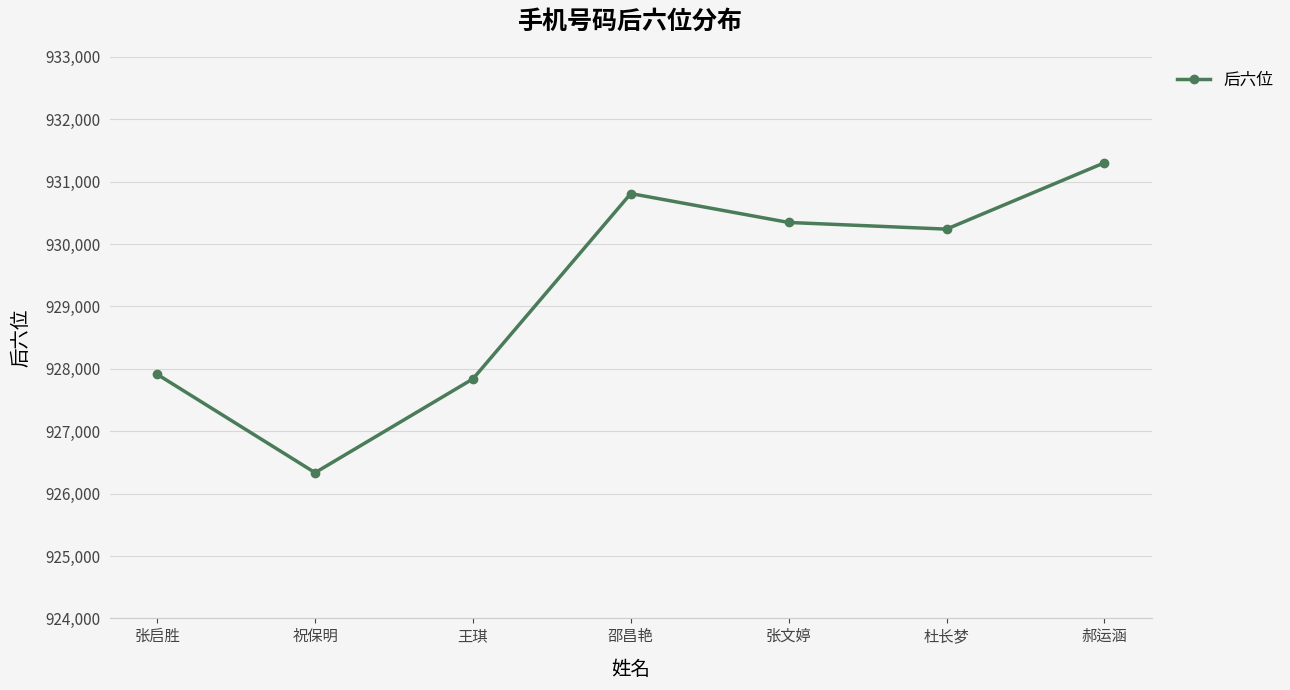

Rank the categories by value from lowest to highest.

祝保明, 王琪, 张启胜, 杜长梦, 张文婷, 邵昌艳, 郝运涵